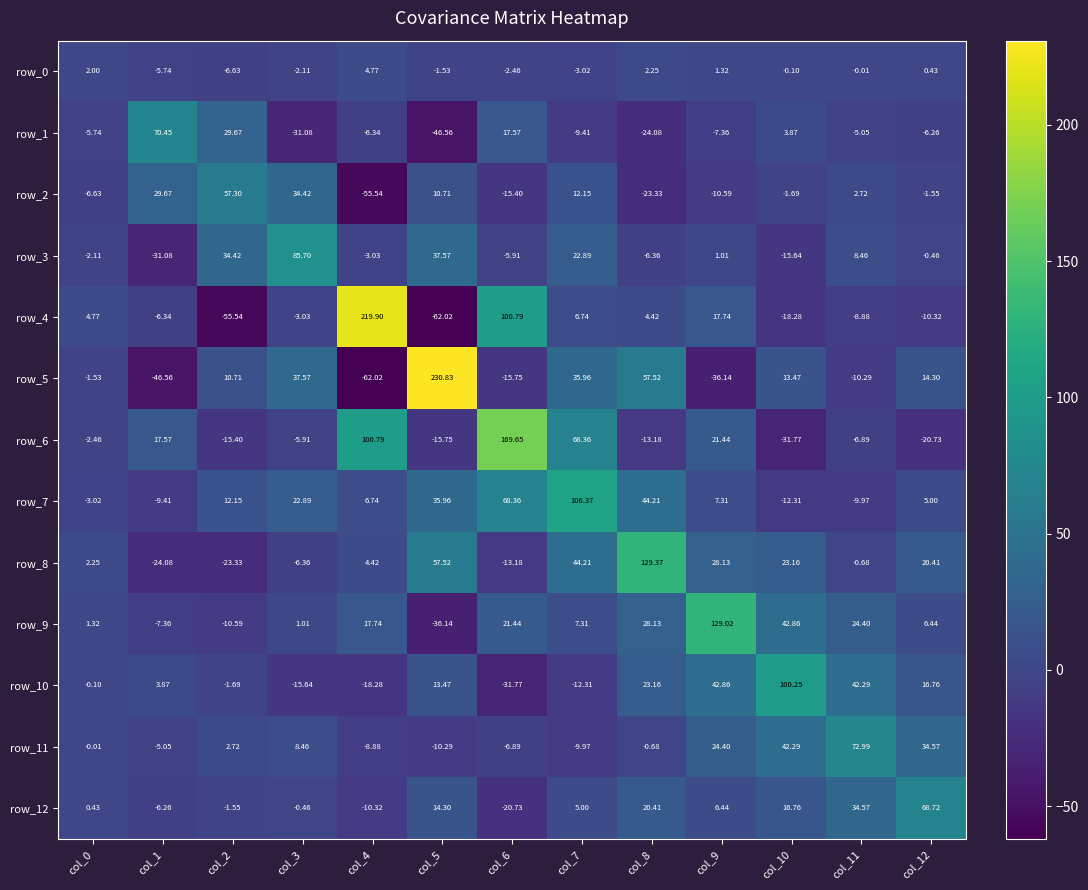

How many values in row_8 are below zero?

5